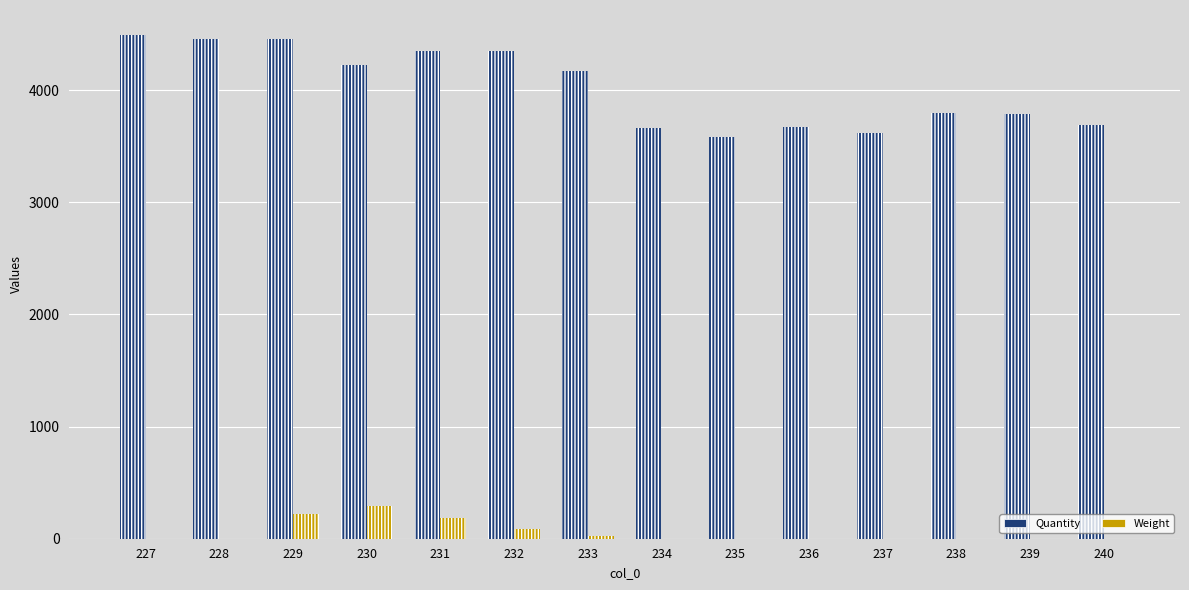

What is the greatest value displayed?

4491.0